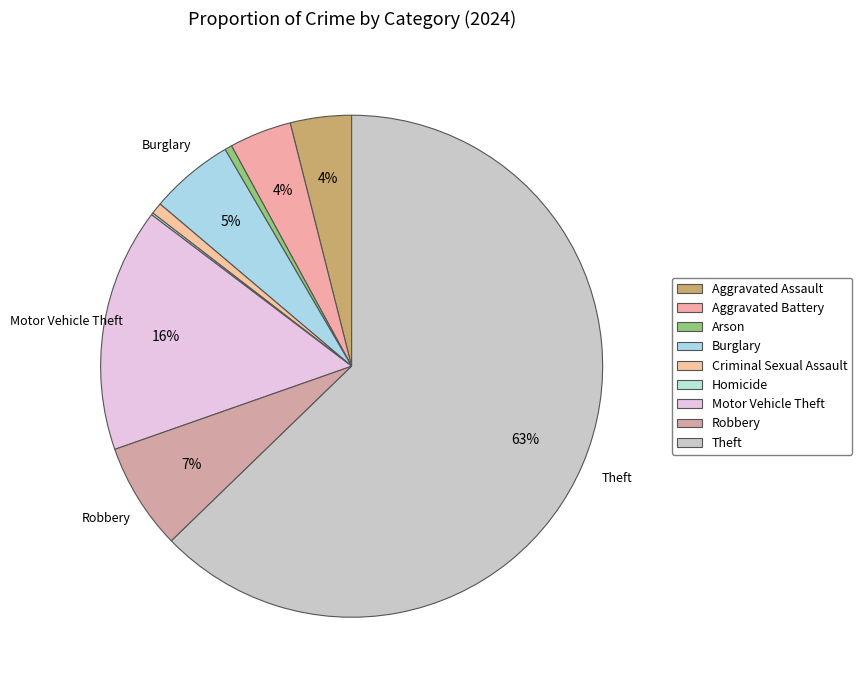

To the nearest percent, what is the combined percentage of Aggravated Assault and Aggravated Battery?

8%